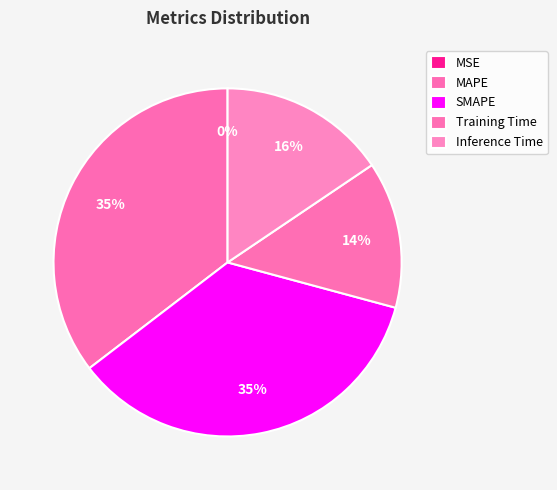

Is there any slice that represents more than half of the pie?

No